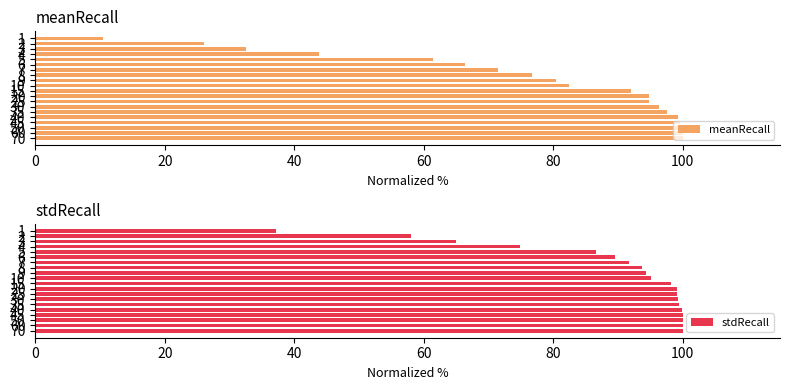

Is it true that meanRecall equals 14.3 at 2?

False